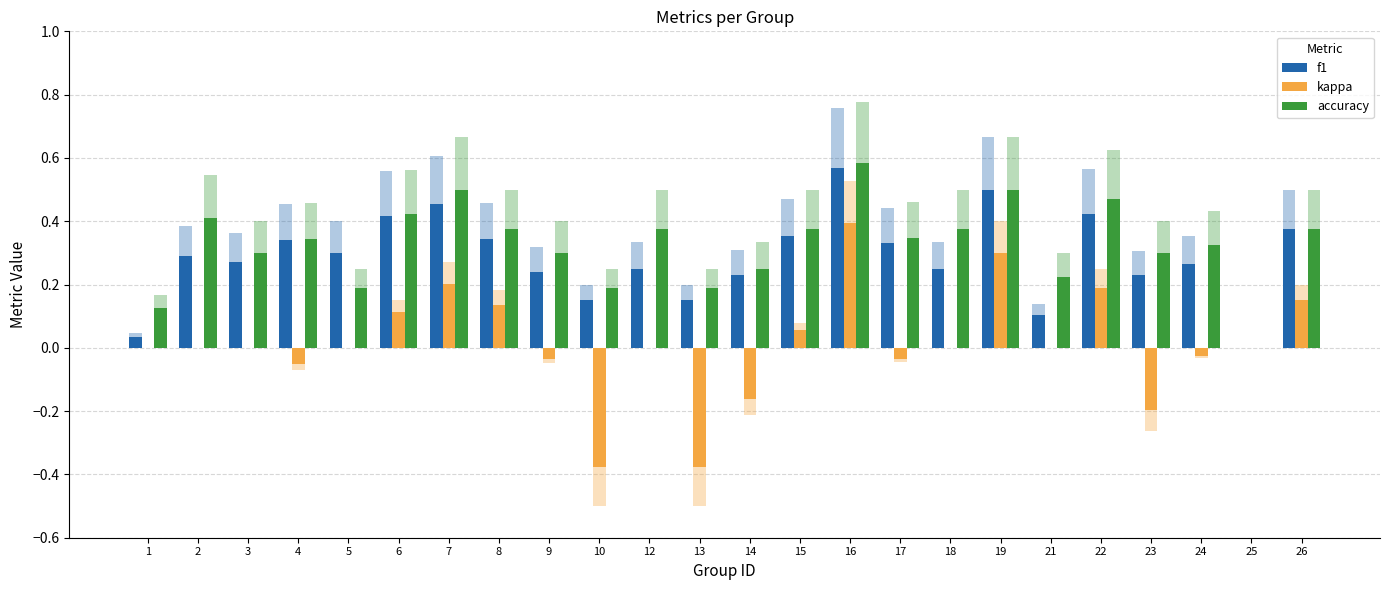

Which series has the largest range (max minus min)?

kappa